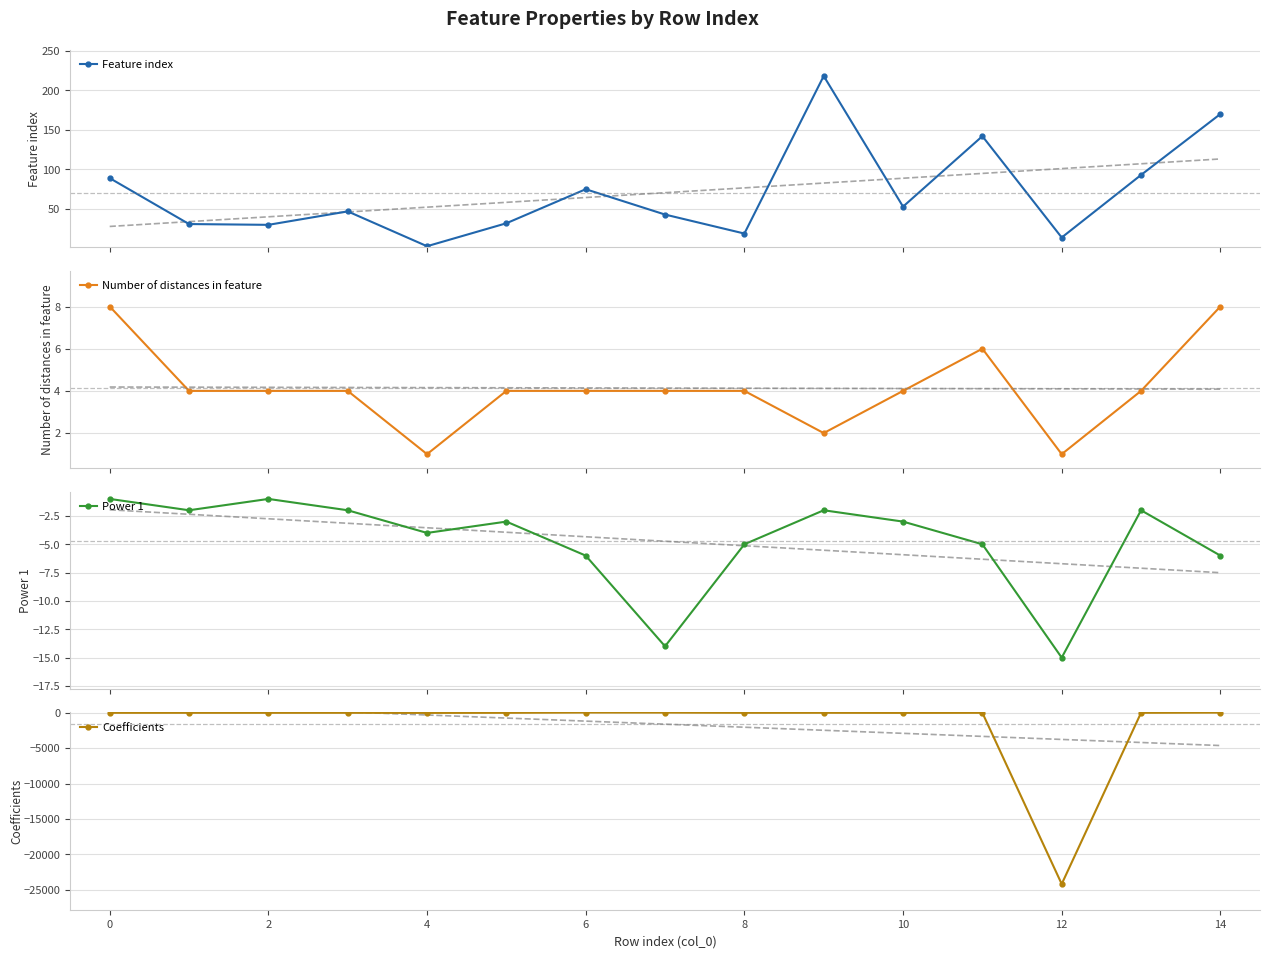

What are all the series names shown in the legend?

Feature index, Number of distances in feature, Power 1, Coefficients